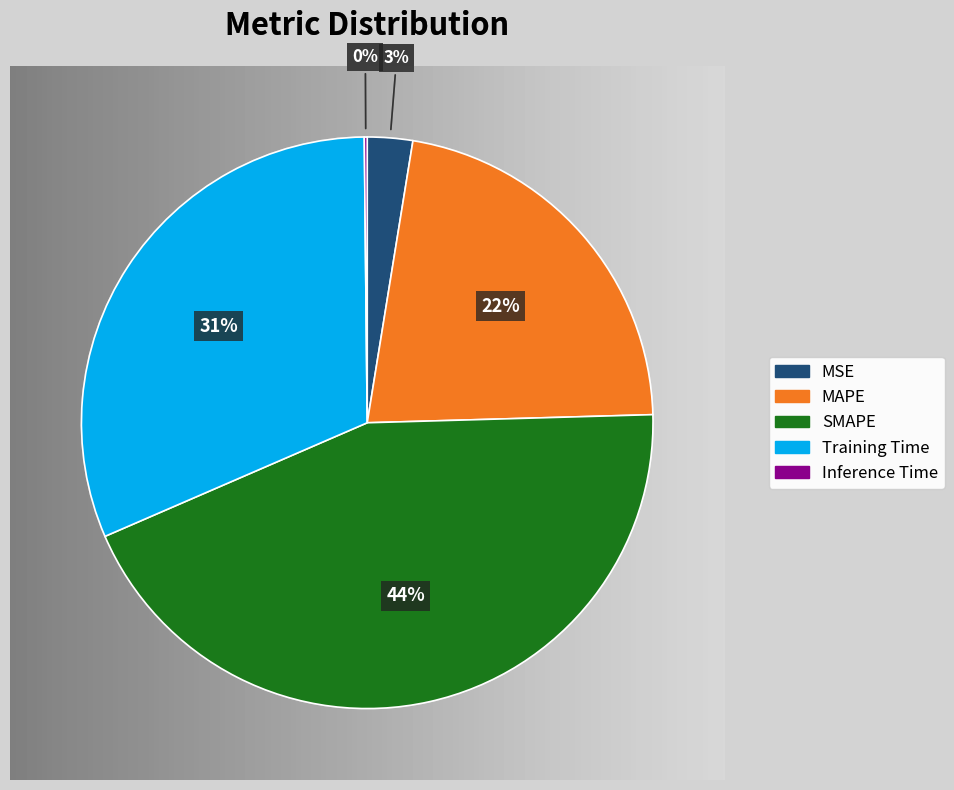

Combined, do SMAPE and Training Time account for over 50%?

Yes